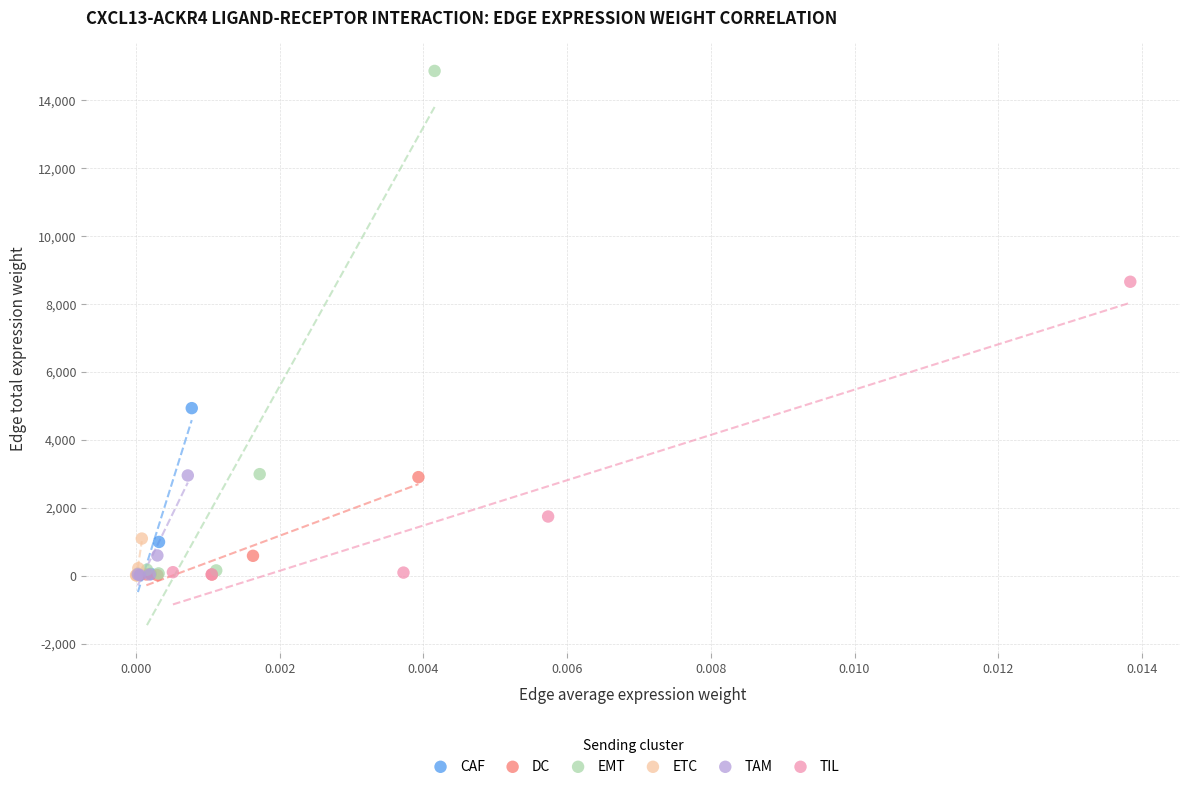

Which series has the widest spread of Y values?

EMT